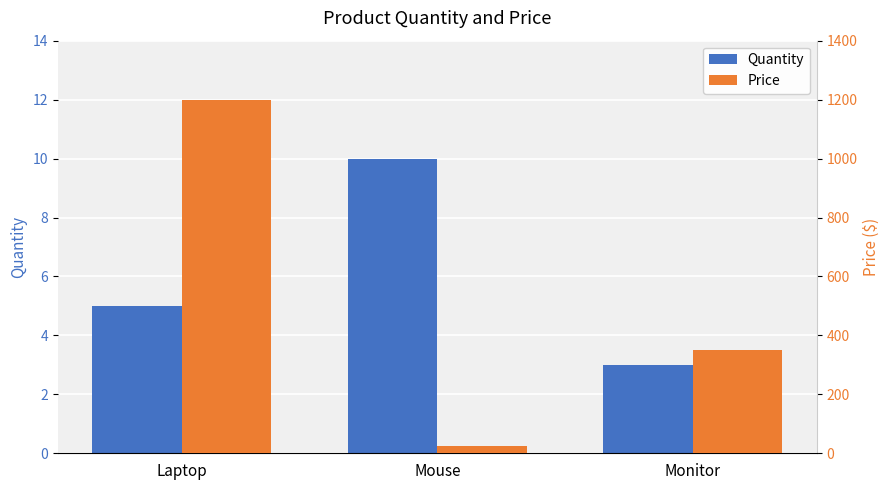

What is the total value across all series at Laptop?

1205